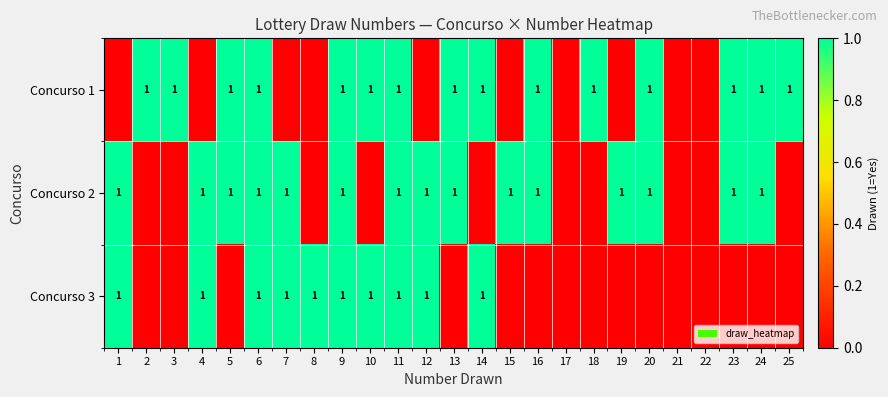

What is the difference between the highest and lowest values at 13?

1